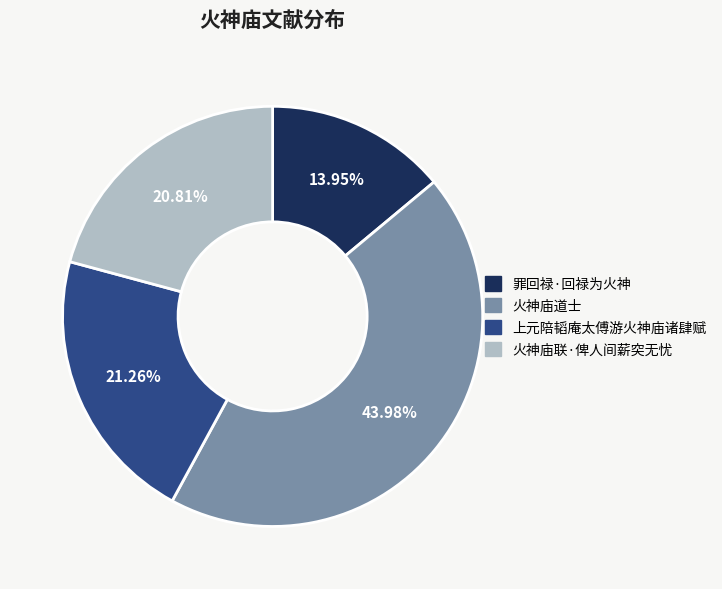

Does 火神庙道士 represent more than half of the total?

No